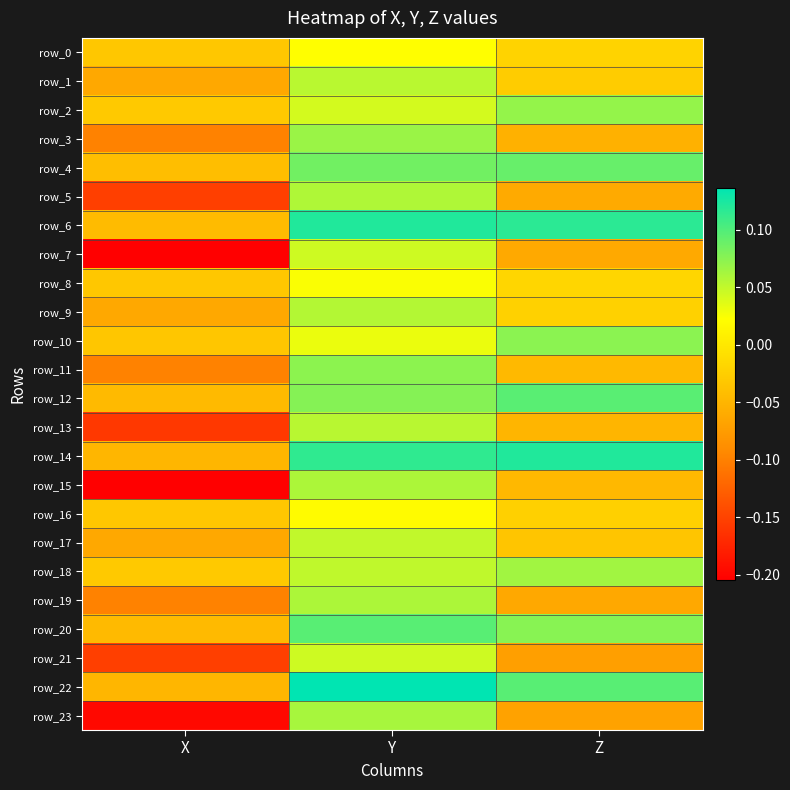

Read the row_12 value at Y.

0.1